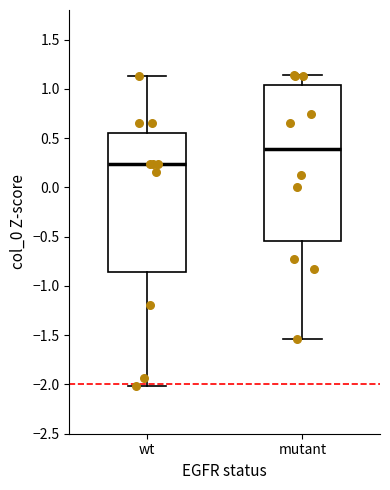

Reading left to right, transcribe this box plot: for each box, give where its median line is, the range the box spans, and where its two whiskers end, as read against the y-axis. The values are not printed on the chart, so give them approximately, as read against the axis.

wt: median 0.25, box -0.85 to 0.55, whiskers -2.00 to 1.15
mutant: median 0.40, box -0.55 to 1.05, whiskers -1.55 to 1.15